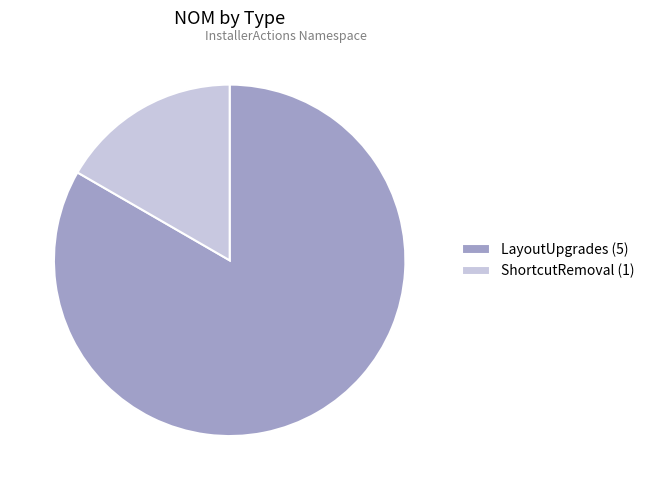

True or false: LayoutUpgrades (5) accounts for 83% of the total.

True